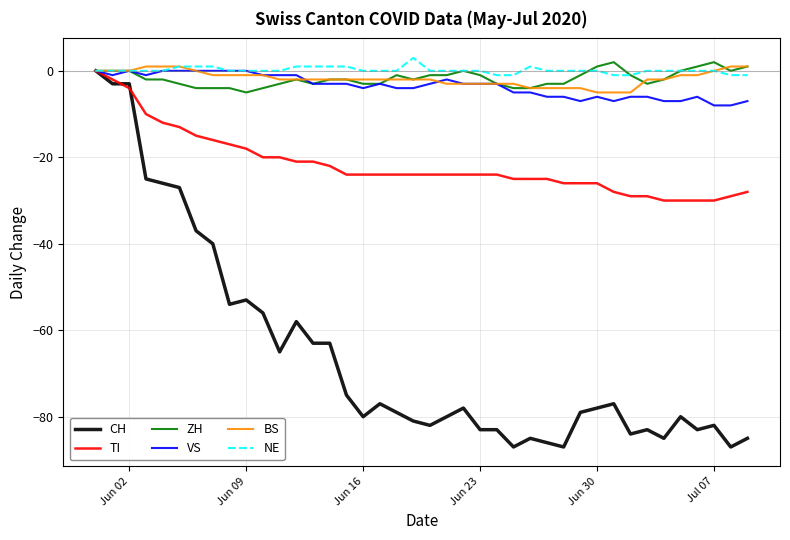

Reading right to left, transcribe all the data shown in this chart.

CH: -85	-87	-82	-83	-80	-85	-83	-84	-77	-78	-79	-87	-86	-85	-87	-83	-83	-78	-80	-82	-81	-79	-77	-80	-75	-63	-63	-58	-65	-56	-53	-54	-40	-37	-27	-26	-25	-3	-3	0
TI: -28	-29	-30	-30	-30	-30	-29	-29	-28	-26	-26	-26	-25	-25	-25	-24	-24	-24	-24	-24	-24	-24	-24	-24	-24	-22	-21	-21	-20	-20	-18	-17	-16	-15	-13	-12	-10	-4	-2	0
ZH: 1	0	2	1	0	-2	-3	-1	2	1	-1	-3	-3	-4	-4	-3	-1	0	-1	-1	-2	-1	-3	-3	-2	-2	-3	-2	-3	-4	-5	-4	-4	-4	-3	-2	-2	0	0	0
VS: -7	-8	-8	-6	-7	-7	-6	-6	-7	-6	-7	-6	-6	-5	-5	-3	-3	-3	-2	-3	-4	-4	-3	-4	-3	-3	-3	-1	-1	-1	0	0	0	0	0	0	-1	0	-1	0
BS: 1	1	0	-1	-1	-2	-2	-5	-5	-5	-4	-4	-4	-4	-3	-3	-3	-3	-3	-2	-2	-2	-2	-2	-2	-2	-2	-2	-2	-1	-1	-1	-1	0	1	1	1	0	0	0
NE: -1	-1	0	0	0	0	0	-1	-1	0	0	0	0	1	-1	-1	0	0	0	0	3	0	0	0	1	1	1	1	0	0	0	0	1	1	1	0	0	0	0	0